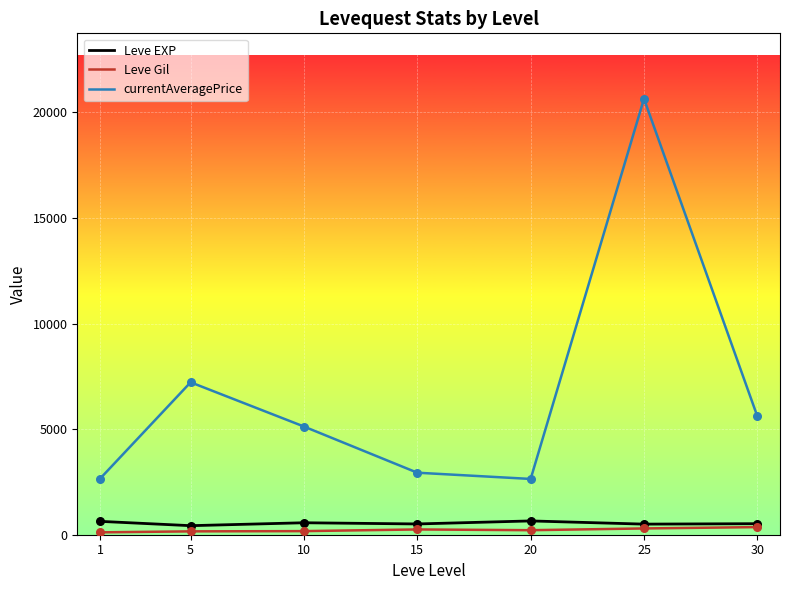

What is the total value across all series at 10?

5860.5